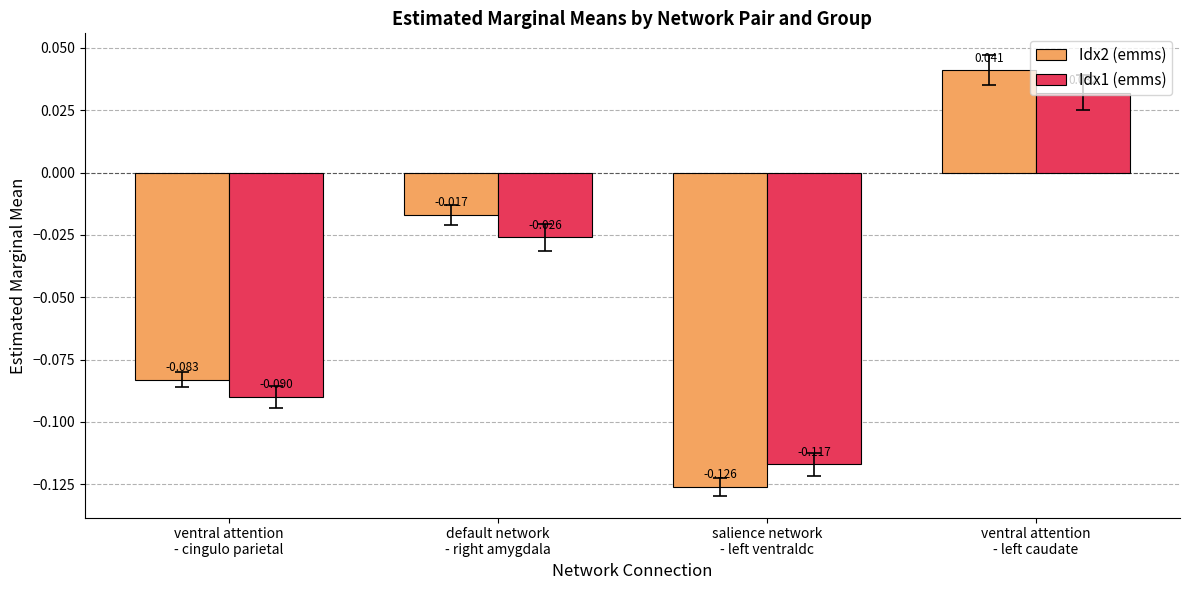

At how many categories does at least one series exceed 0?

1